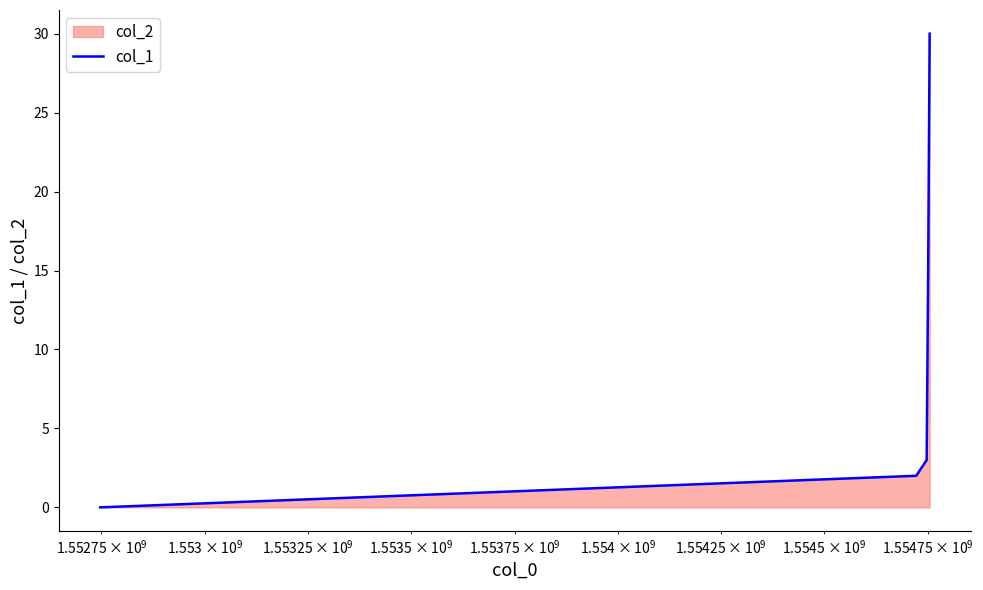

True or false: there are more than 1 points higher than both neighbors.

False